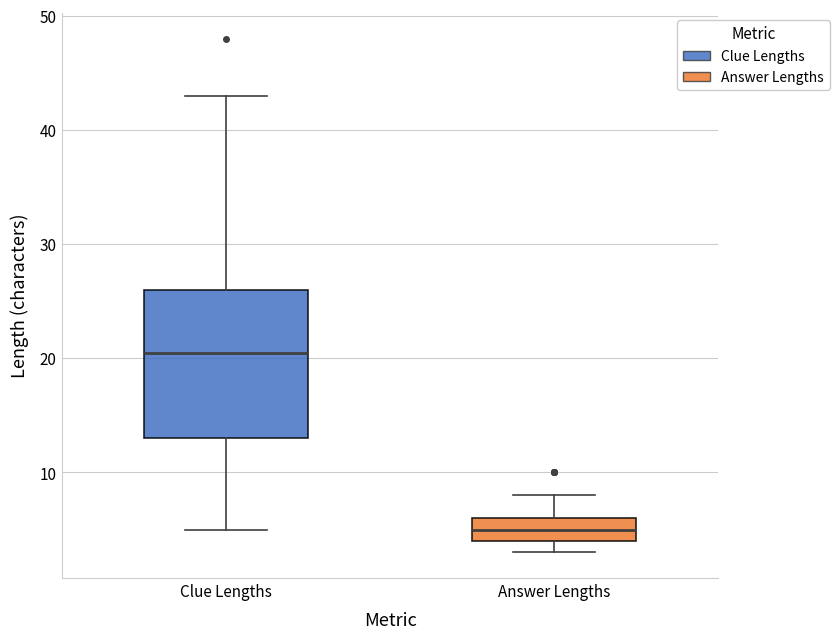

Which box has the highest median line?

Clue Lengths